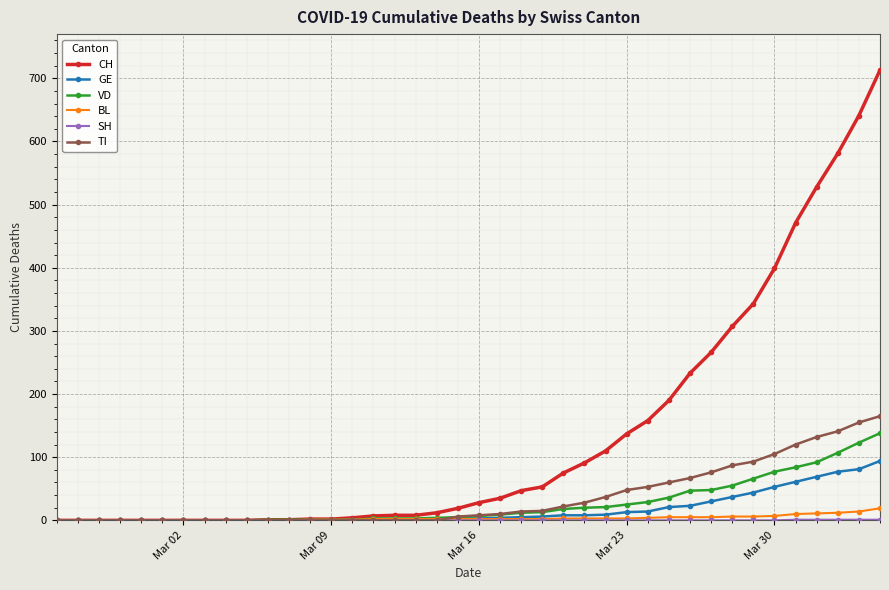

What is the average value of the CH series?

137